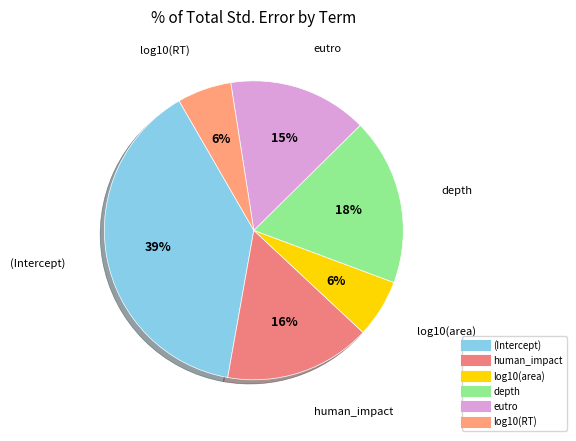

Do log10(RT) and eutro together represent more than half of the pie?

No